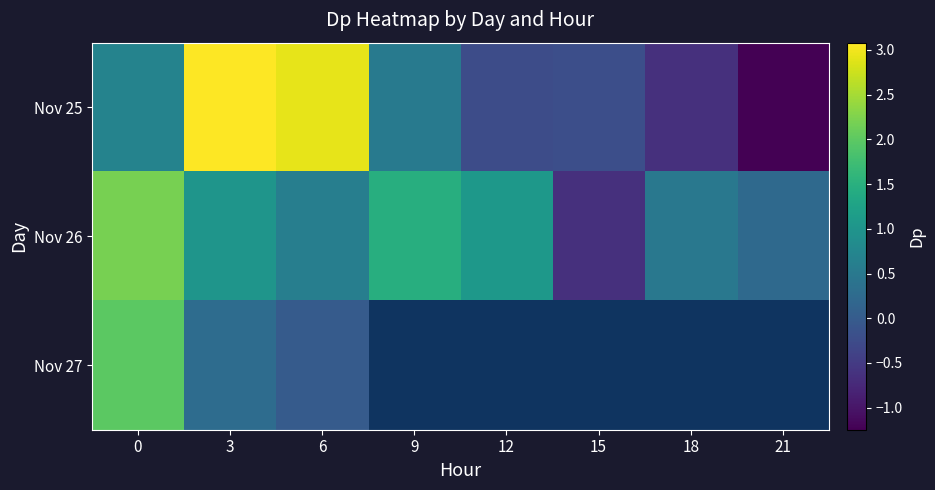

Rank the series by their average value, from highest to lowest.

Nov 26, Nov 27, Nov 25